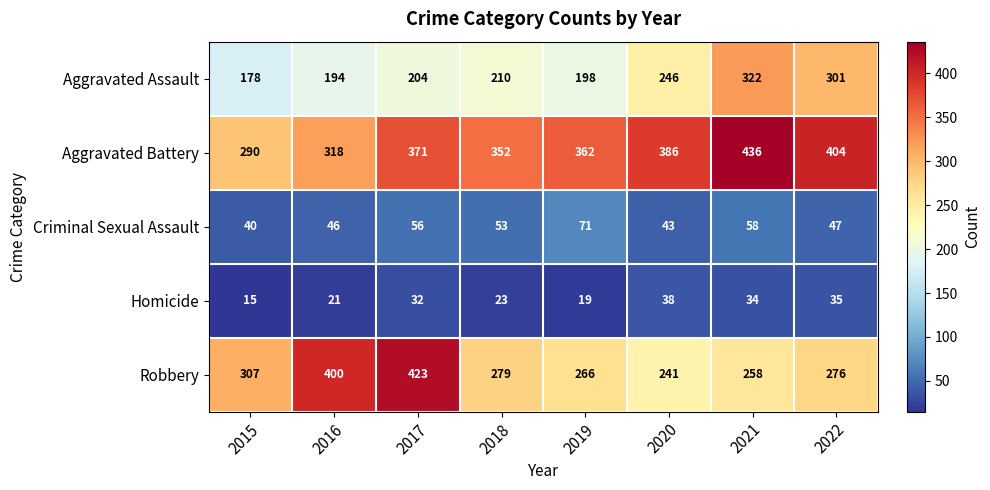

Rank the series at 2019 from highest to lowest value.

Aggravated Battery, Robbery, Aggravated Assault, Criminal Sexual Assault, Homicide